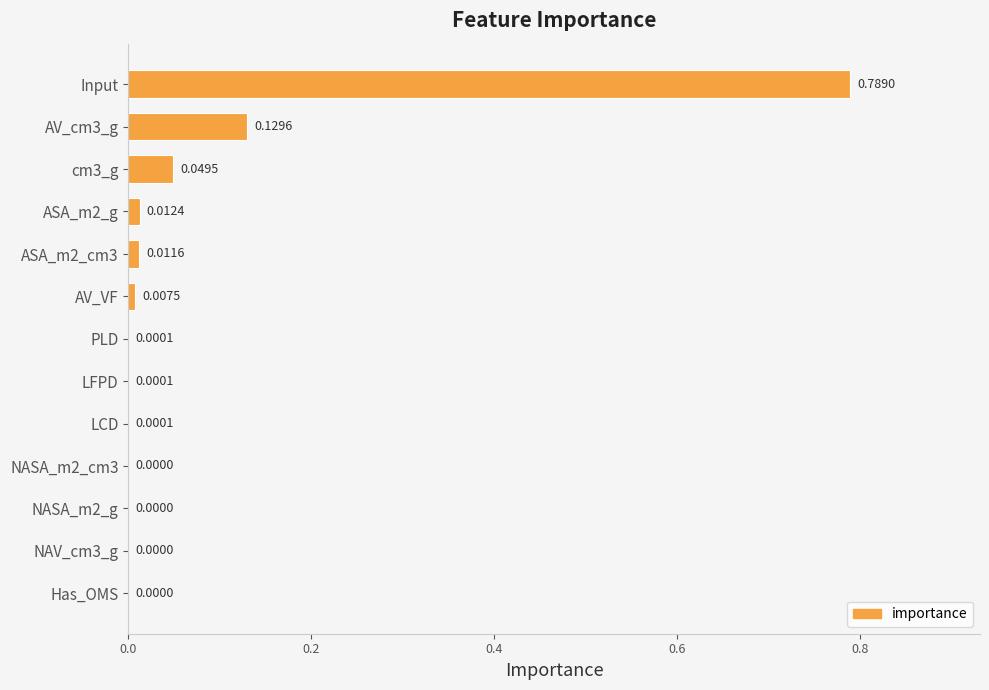

What is the sum of all values?

1.0